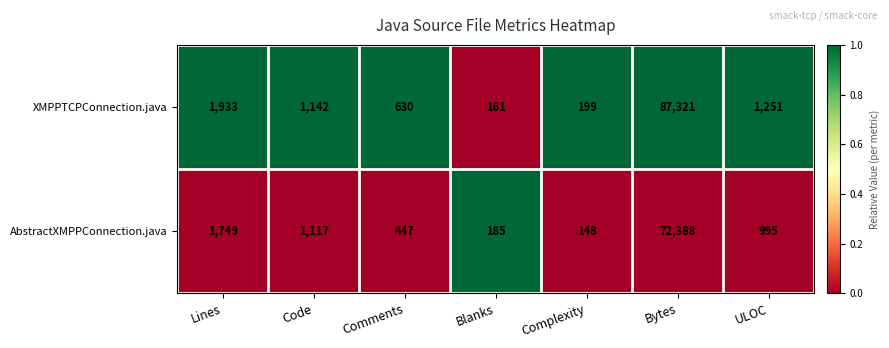

Which series has the largest total across all categories?

XMPPTCPConnection.java